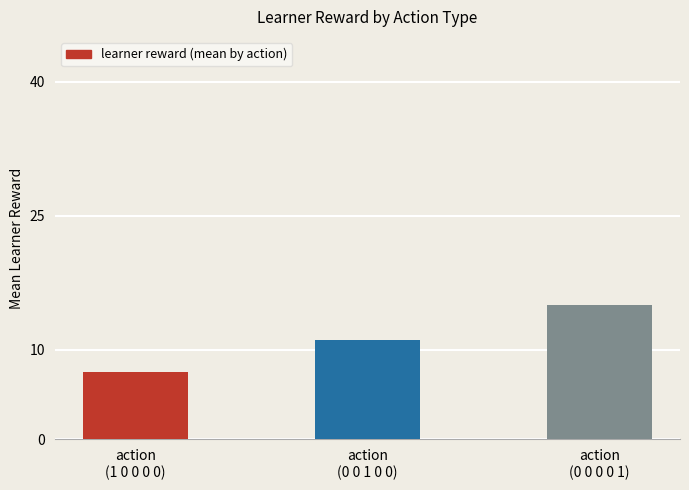

Which has a higher value, action
(0 0 0 0 1) or action
(1 0 0 0 0)?

action
(0 0 0 0 1)